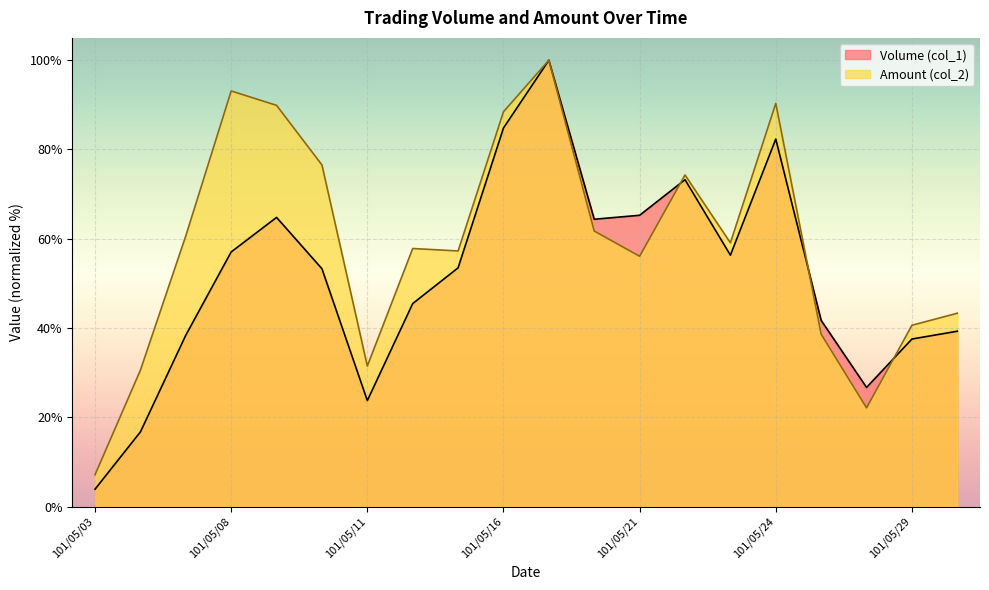

What is the value of the Volume (col_1) point at the 9th from the left?

53.5